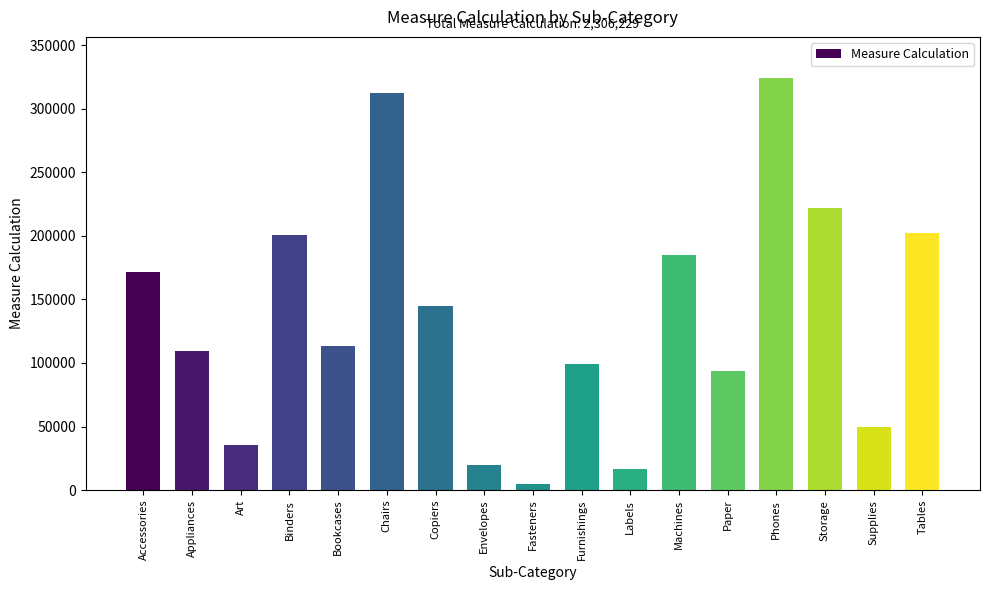

Reading left to right, what are all the values shown in this chart?

Accessories=171704.0	Appliances=109727.3	Art=35821.6	Binders=200417.2	Bookcases=113673.5	Chairs=312652.6	Copiers=144639.4	Envelopes=19494.3	Fasteners=4758.4	Furnishings=99424.7	Labels=16932.5	Machines=185060.1	Paper=93865.2	Phones=324141.6	Storage=221858.2	Supplies=49496.7	Tables=202561.9